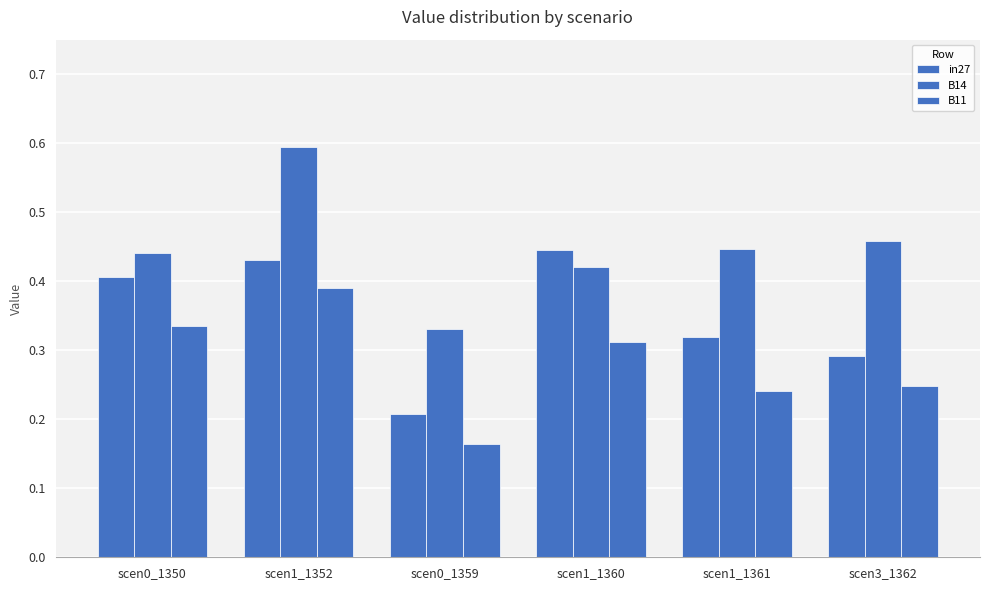

What is the difference between the maximum and second lowest values in the in27 series?

0.2